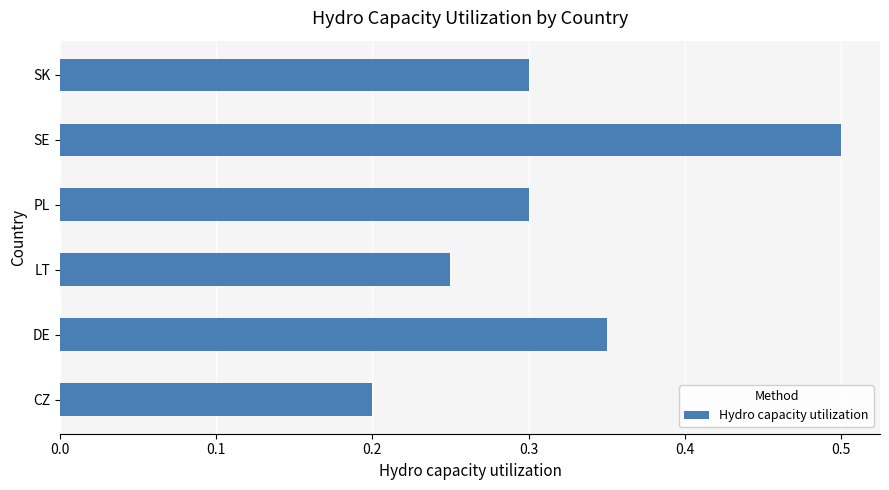

Count the values in the range 0 to 1.

6